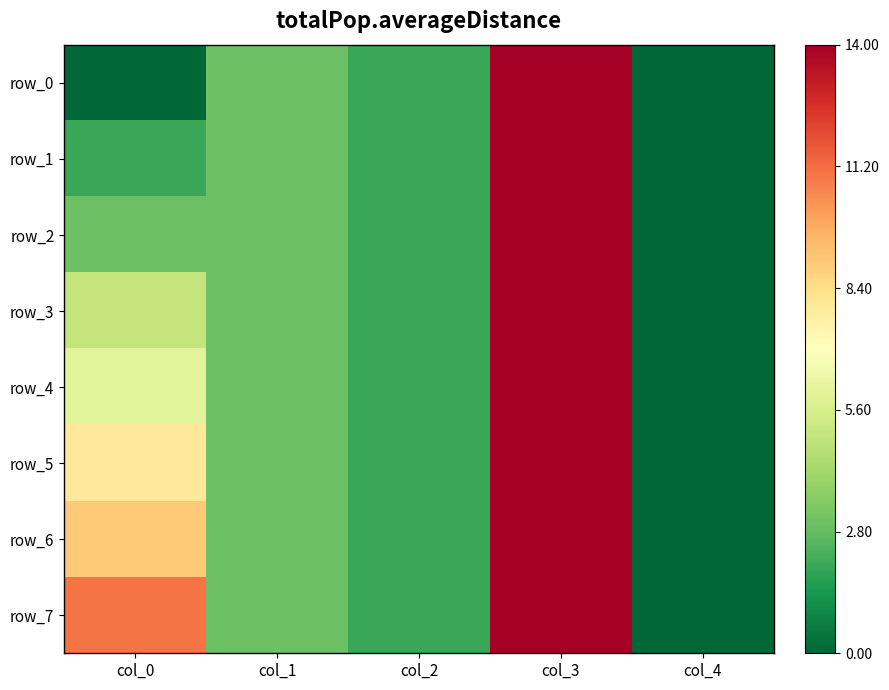

At which label does row_2 reach its peak?

col_3